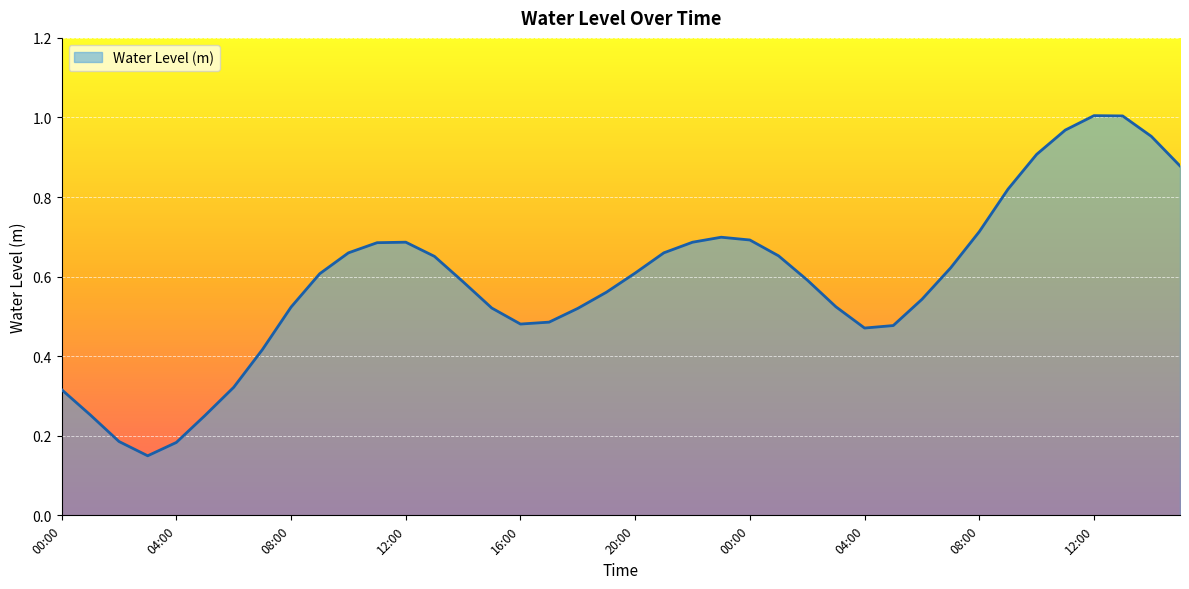

What is the label of the 8th point from the right?

08:00